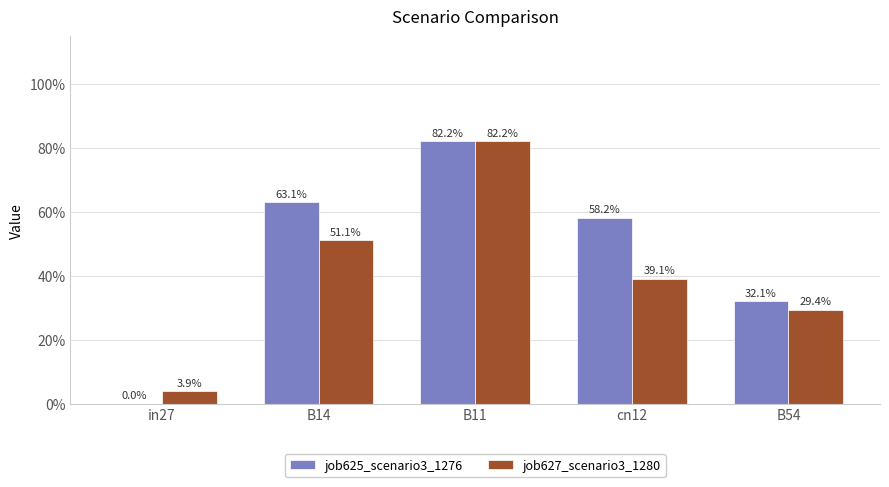

At which label is job625_scenario3_1276 closest to 0?

in27